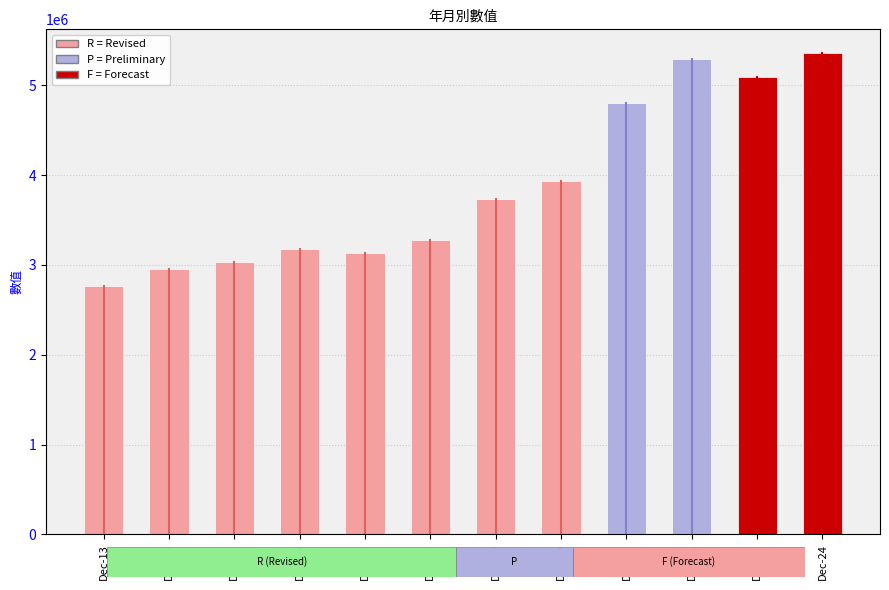

What is the maximum value shown in the chart?

5356996